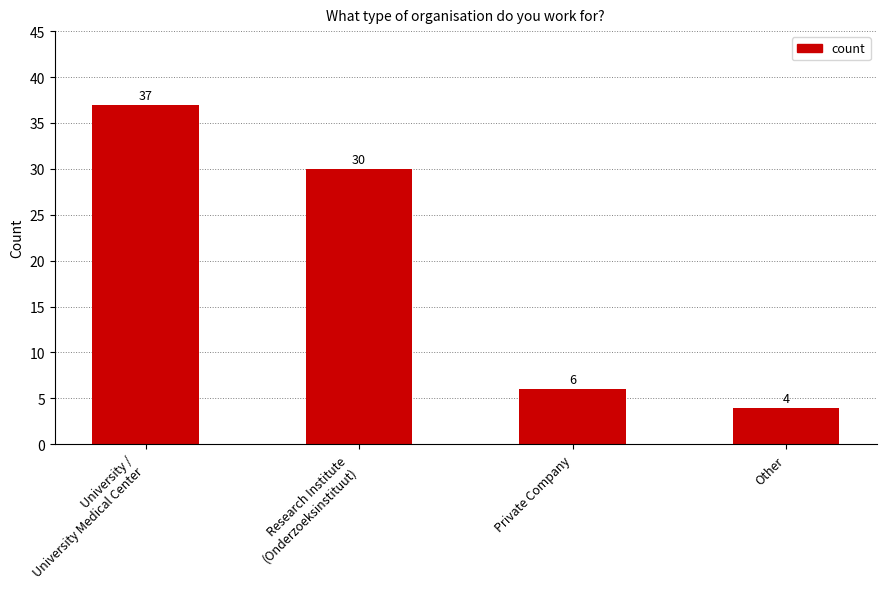

Reading left to right, list all the values displayed in this chart.

37	30	6	4